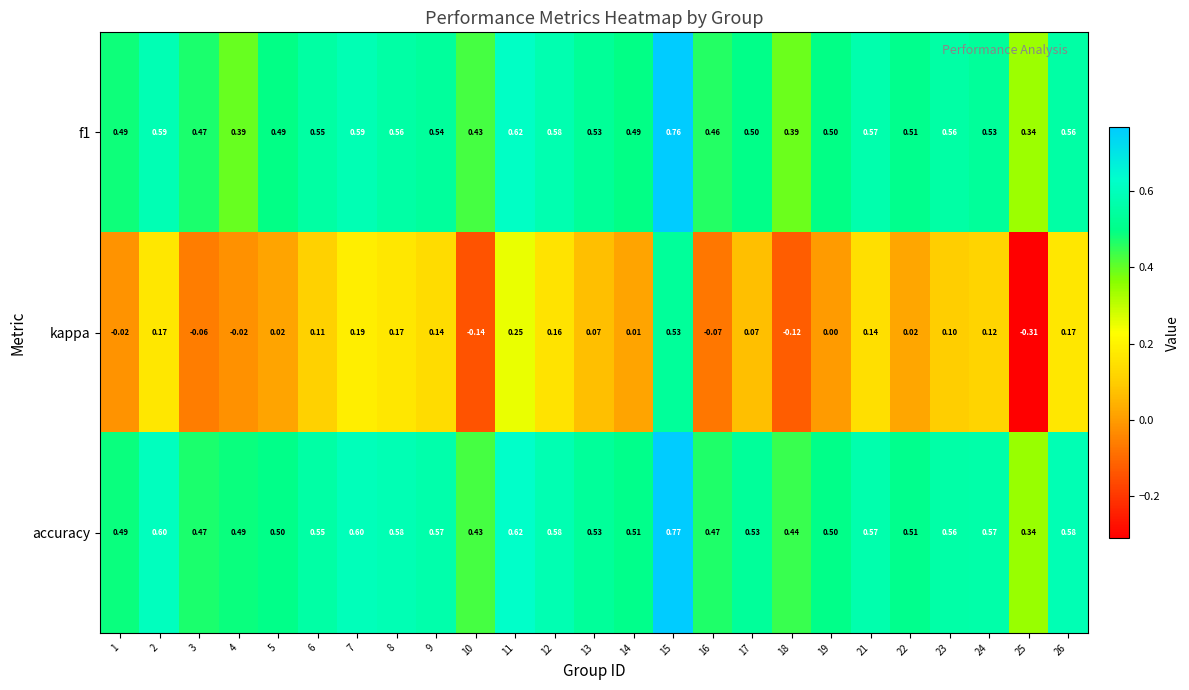

How many data points in kappa are less than 0?

7